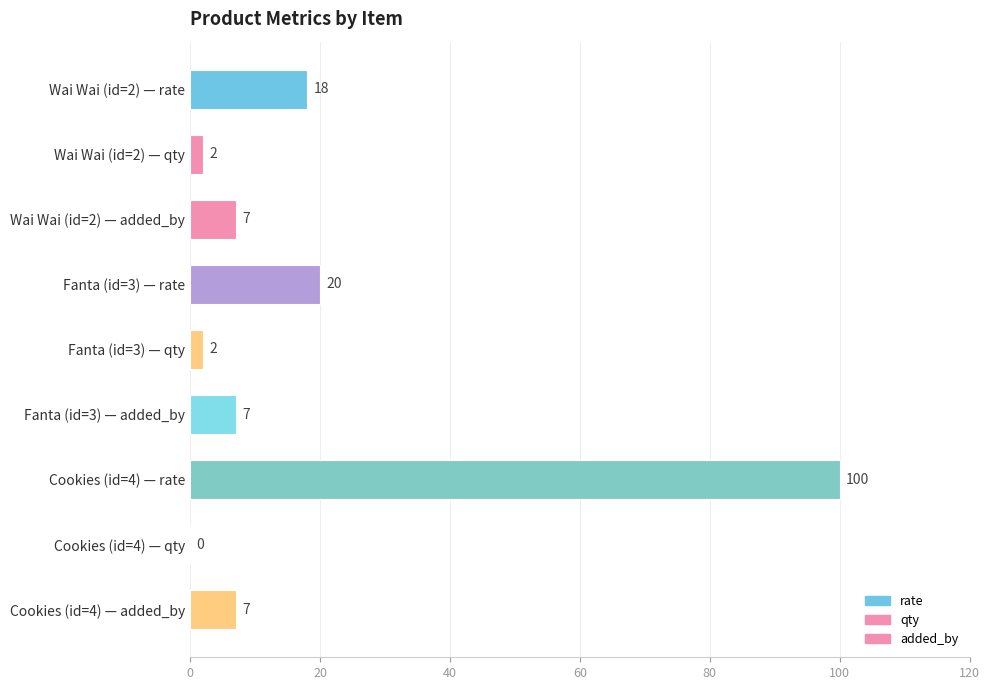

What is the change in value from Fanta (id=3) — qty to Cookies (id=4) — added_by?

+5